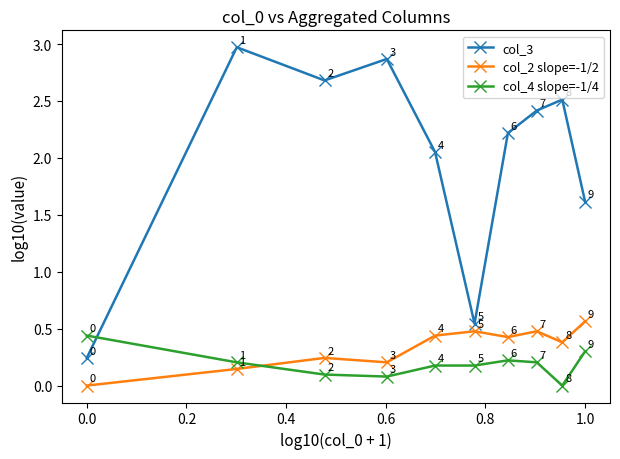

How many times do col_2 slope=-1/2 and col_4 slope=-1/4 cross each other?

1